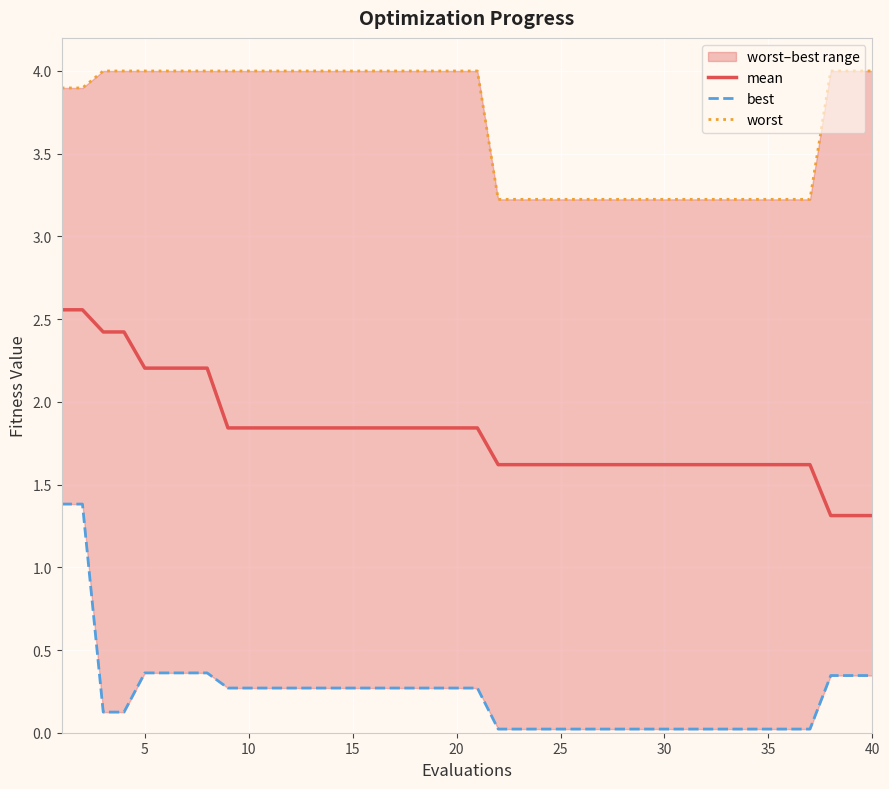

True or false: best and worst cross at least once.

False